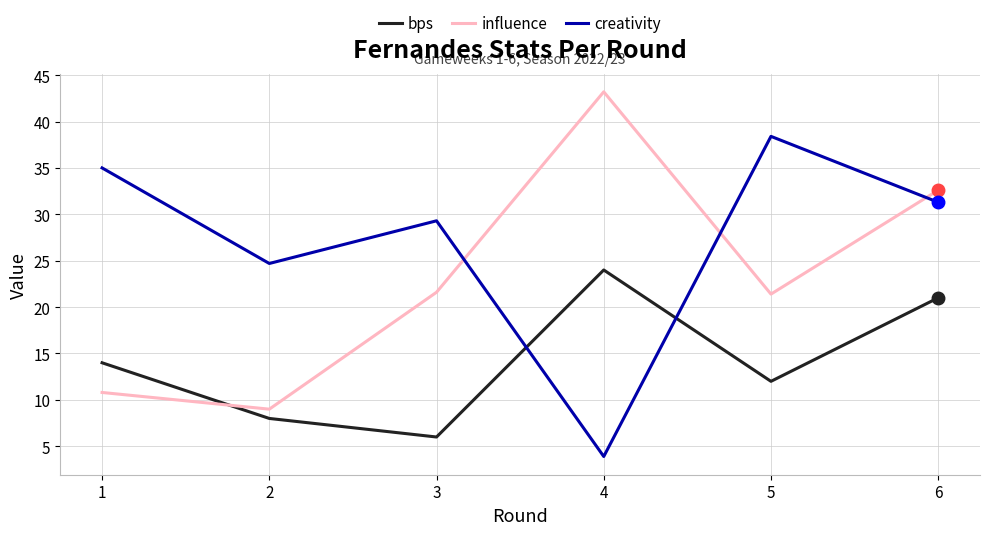

Reading left to right, list all the values displayed in this chart.

bps: 1=14.0	2=8.0	3=6.0	4=24.0	5=12.0	6=21.0
influence: 1=10.8	2=9.0	3=21.6	4=43.2	5=21.4	6=32.6
creativity: 1=35.0	2=24.7	3=29.3	4=3.9	5=38.4	6=31.3